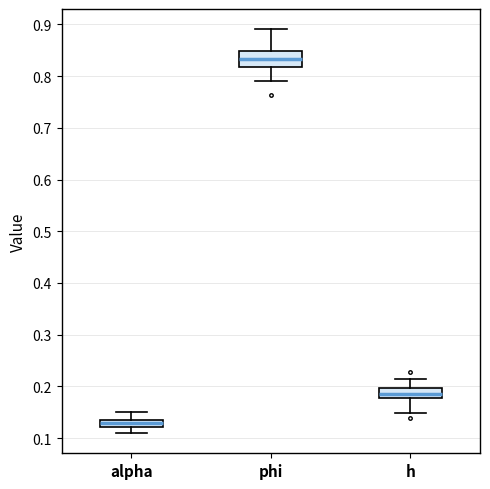

Comparing the boxes themselves (not the whiskers), which one is the tallest?

phi